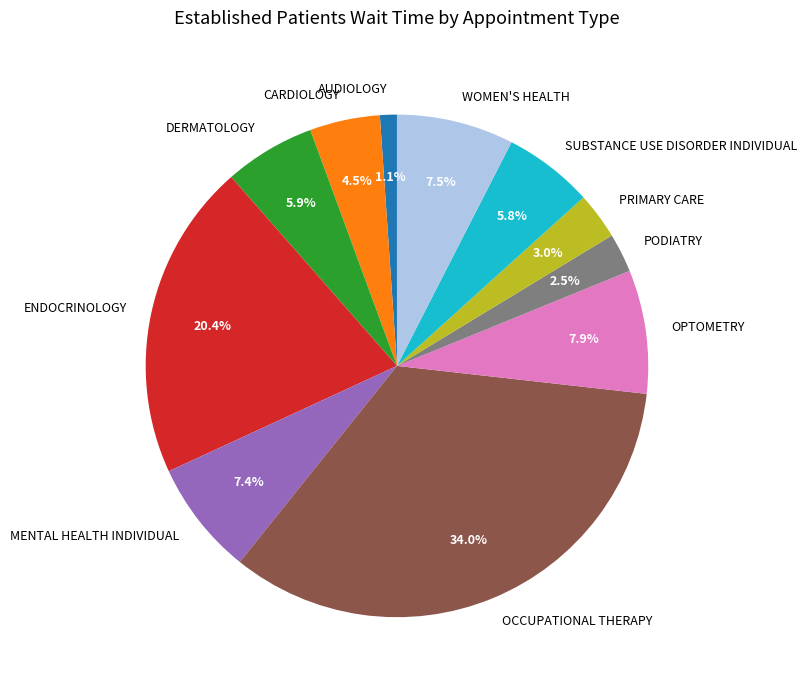

Is it true that DERMATOLOGY is 6% of the pie?

True